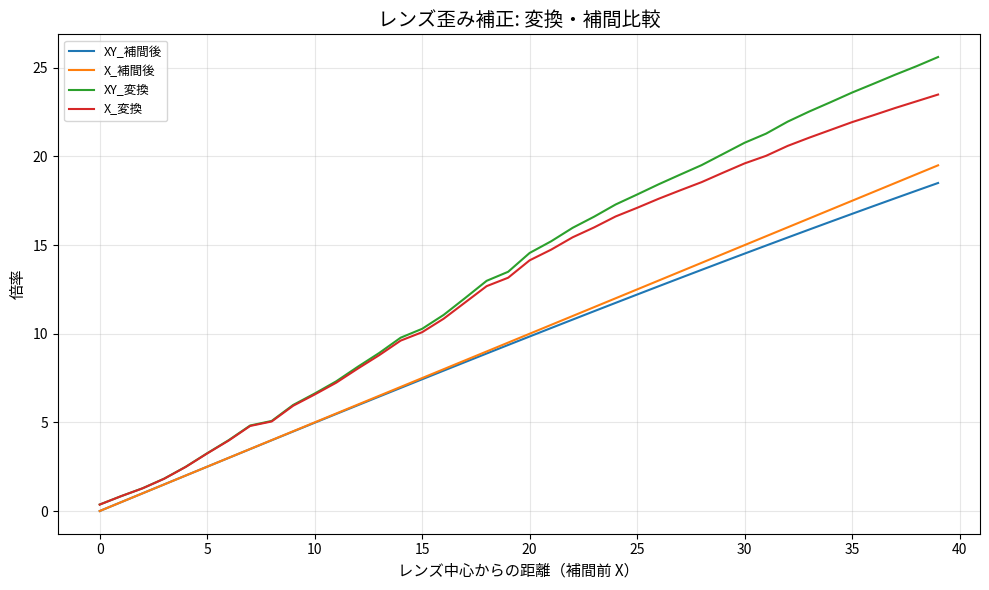

What is the greatest value displayed?

25.6